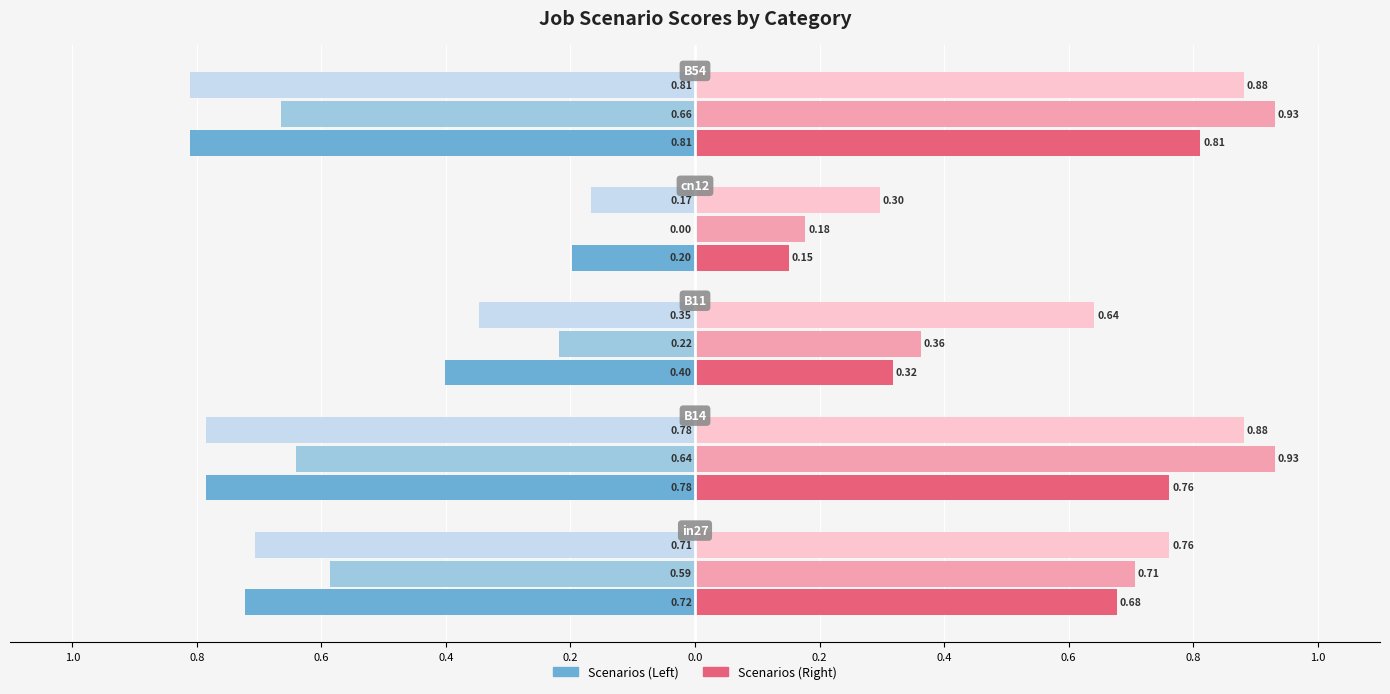

What is the maximum value shown in the chart?

0.9